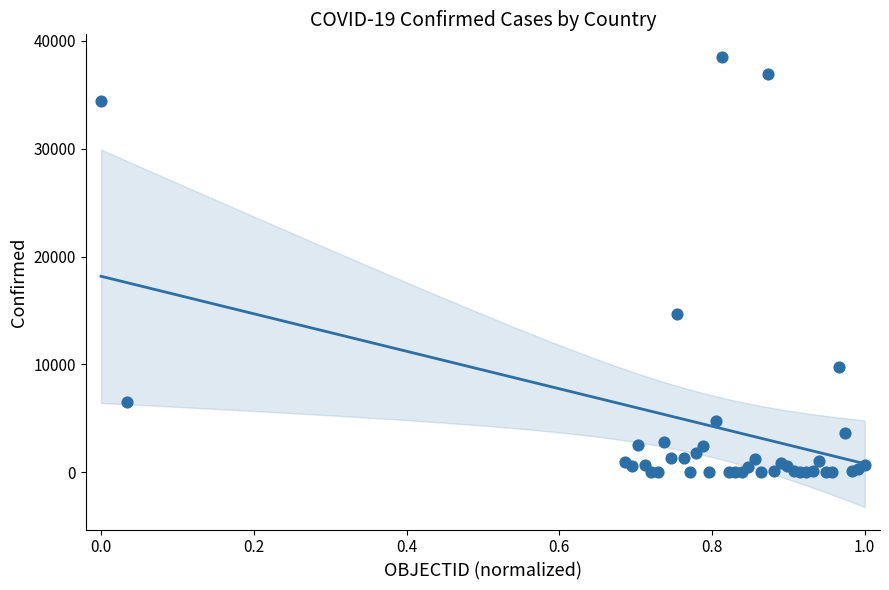

What Y value in the scatter plot is closest to 19250?

14689